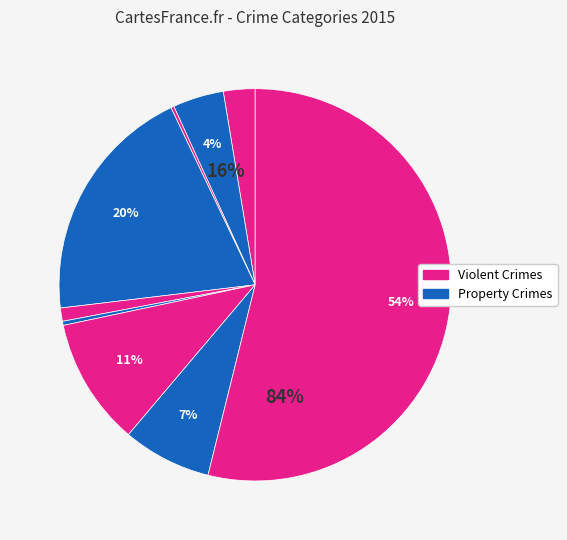

To the nearest percent, what is the combined percentage of Aggravated Assault and Robbery?

10%